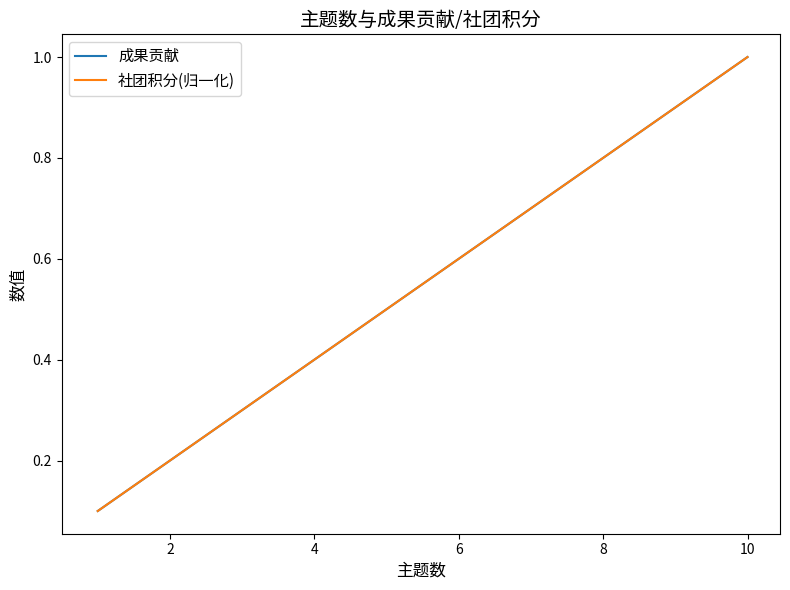

Does the chart have visible grid lines?

No